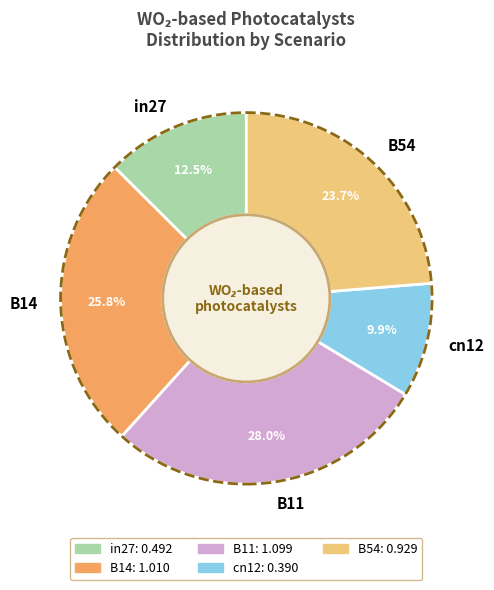

To the nearest percent, what is the difference between the B54 and B14 slice percentages?

2%